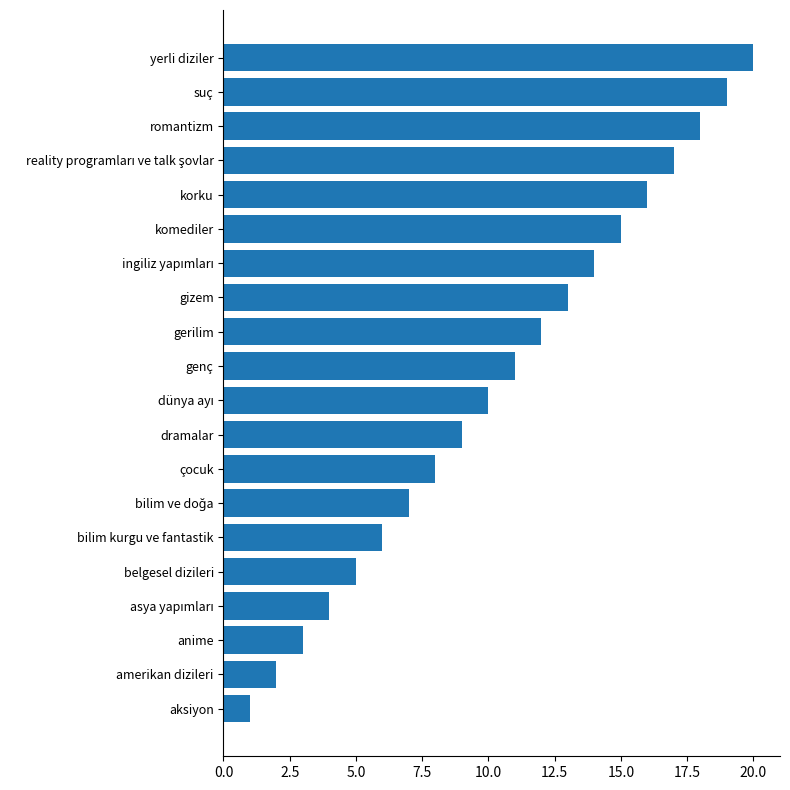

What is the greatest value displayed?

20